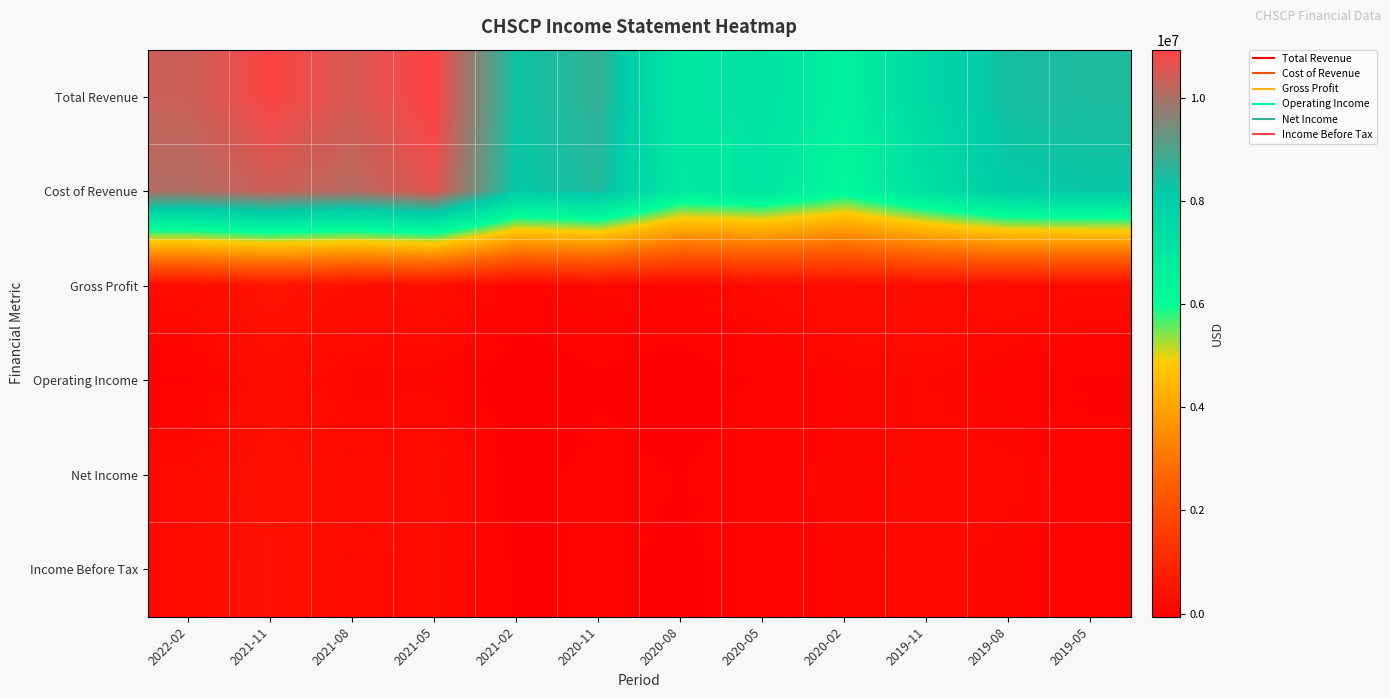

Reading right to left, extract all data points from this chart.

Total Revenue: 2019-05=8497900	2019-08=8434700	2019-11=7621500	2020-02=6598200	2020-05=7241000	2020-08=6945600	2020-11=8715600	2021-02=8320200	2021-05=10930000	2021-08=10482300	2021-11=10880800	2022-02=10332600
Cost of Revenue: 2019-05=8274200	2019-08=8172200	2019-11=7295900	2020-02=6283200	2020-05=7022700	2020-08=6822800	2020-11=8537500	2021-02=8218400	2021-05=10615300	2021-08=10125300	2021-11=10360800	2022-02=10063600
Gross Profit: 2019-05=223700	2019-08=262500	2019-11=325600	2020-02=315000	2020-05=218300	2020-08=122800	2020-11=178100	2021-02=101800	2021-05=314700	2021-08=357000	2021-11=520000	2022-02=269000
Operating Income: 2019-05=8700	2019-08=89200	2019-11=157200	2020-02=115500	2020-05=37900	2020-08=-31900	2020-11=7400	2021-02=-59700	2021-05=127900	2021-08=130300	2021-11=315000	2022-02=24700
Net Income: 2019-05=54600	2019-08=179000	2019-11=177900	2020-02=125400	2020-05=97600	2020-08=21500	2020-11=69700	2021-02=-38200	2021-05=273600	2021-08=248900	2021-11=452000	2022-02=219000
Income Before Tax: 2019-05=61600	2019-08=124900	2019-11=185400	2020-02=127800	2020-05=70400	2020-08=3200	2020-11=45000	2021-02=-6700	2021-05=256200	2021-08=220800	2021-11=466700	2022-02=230800